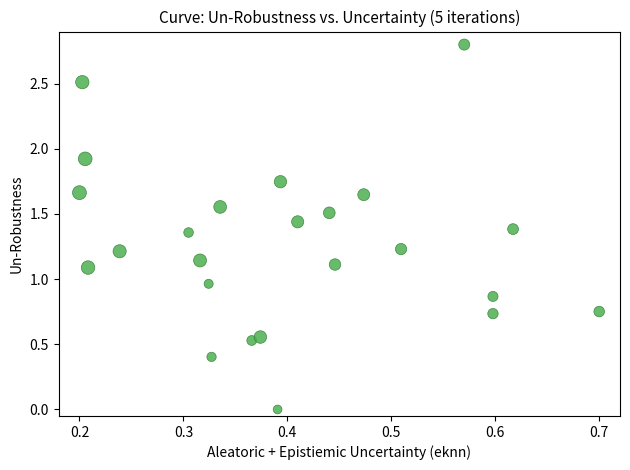

What is the range of X values (max minus min)?

0.5